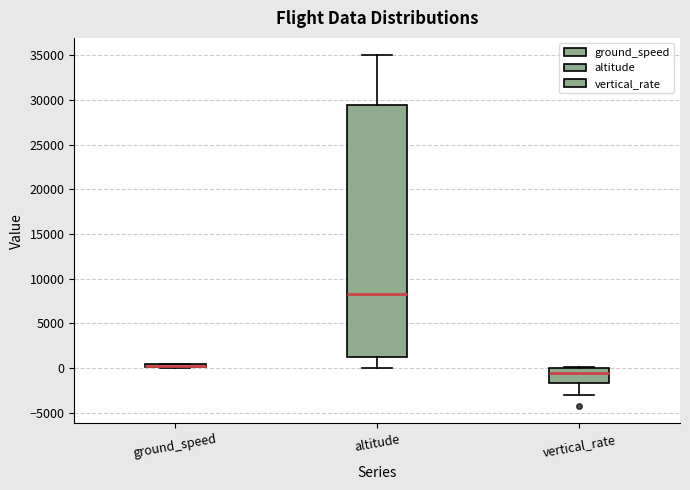

Where is the lower edge of the box for altitude on the y-axis? The values are not printed on the chart, so give them approximately, as read against the axis.

1000